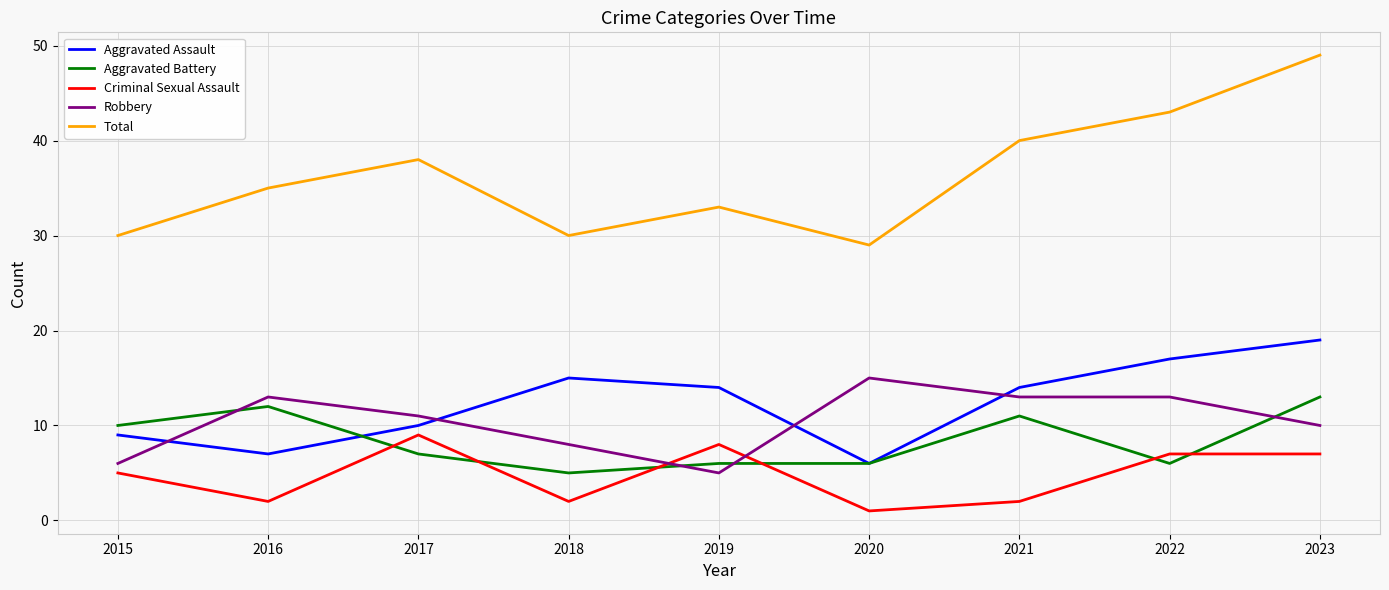

What is the greatest value displayed?

49